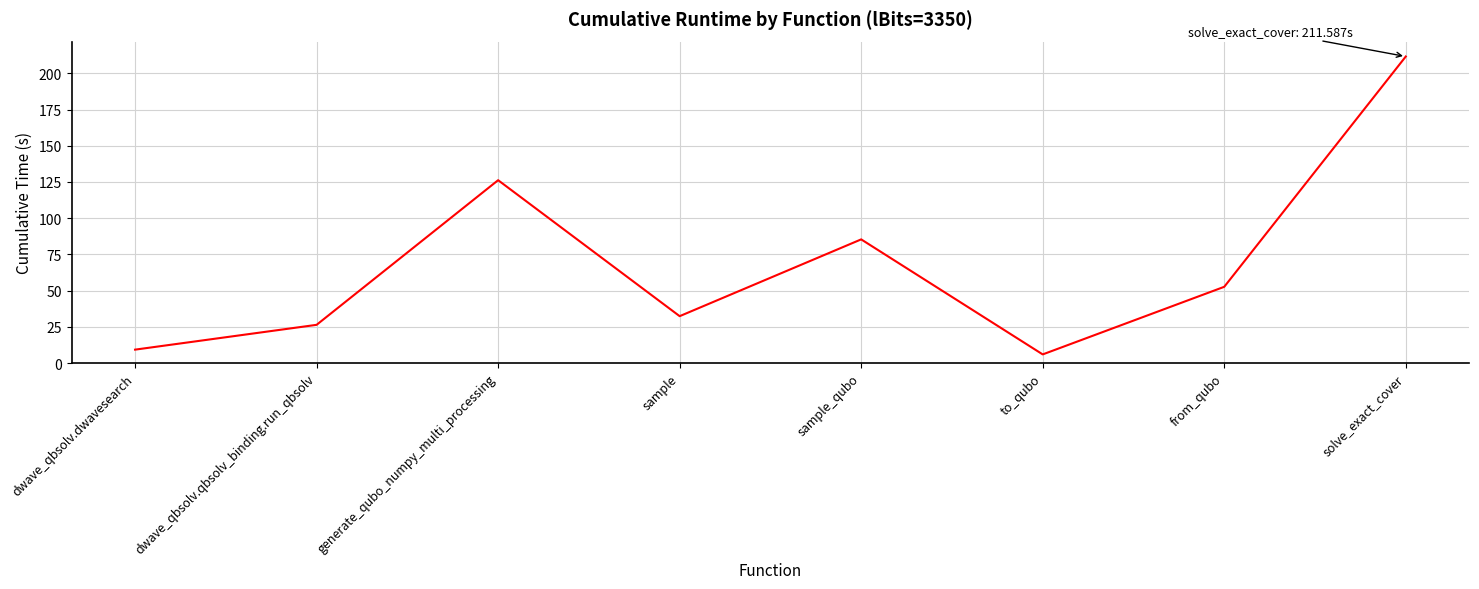

List the labels in order of value, smallest first.

to_qubo, dwave_qbsolv.dwavesearch, dwave_qbsolv.qbsolv_binding.run_qbsolv, sample, from_qubo, sample_qubo, generate_qubo_numpy_multi_processing, solve_exact_cover